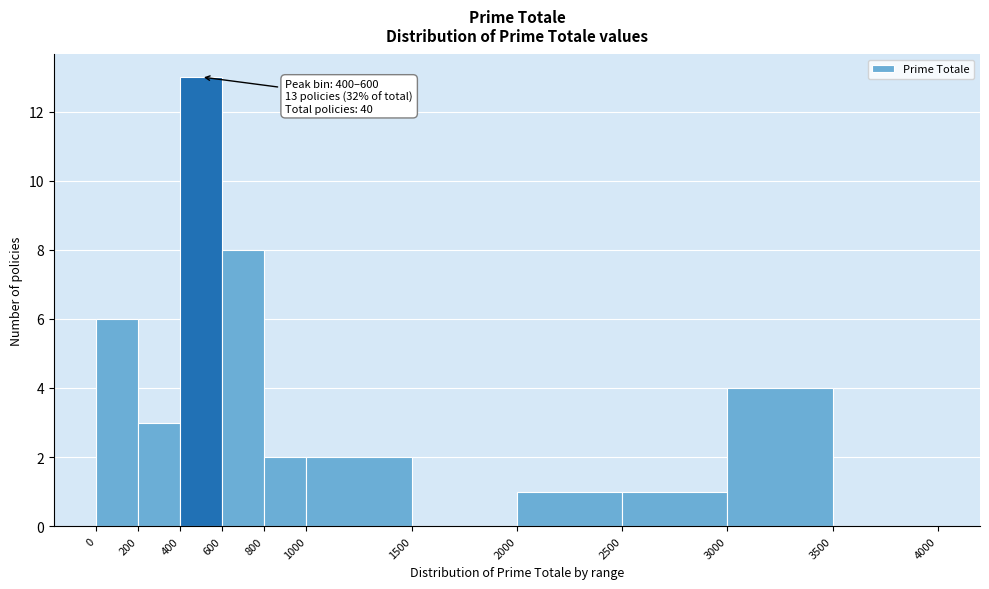

Over which range of the x-axis is the bar tallest?

400 to 600